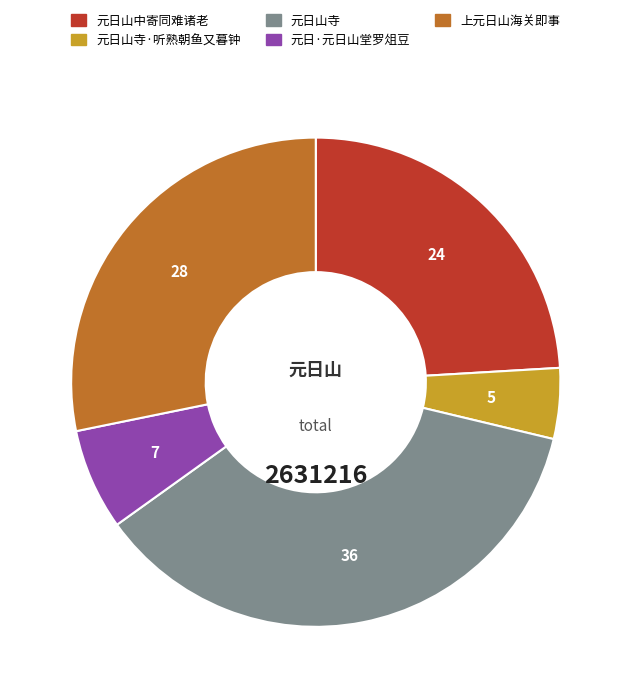

Does any single category account for the majority?

No